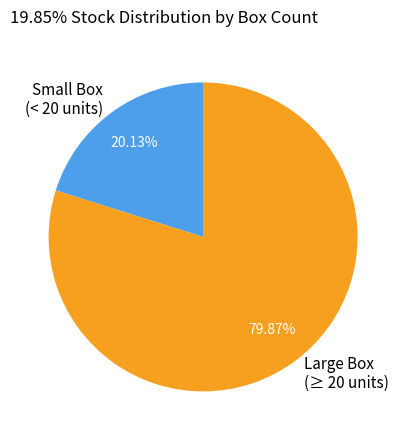

What is the ratio of the value at Small Box (< 20 units) to the value at Large Box (≥ 20 units)?

0.3